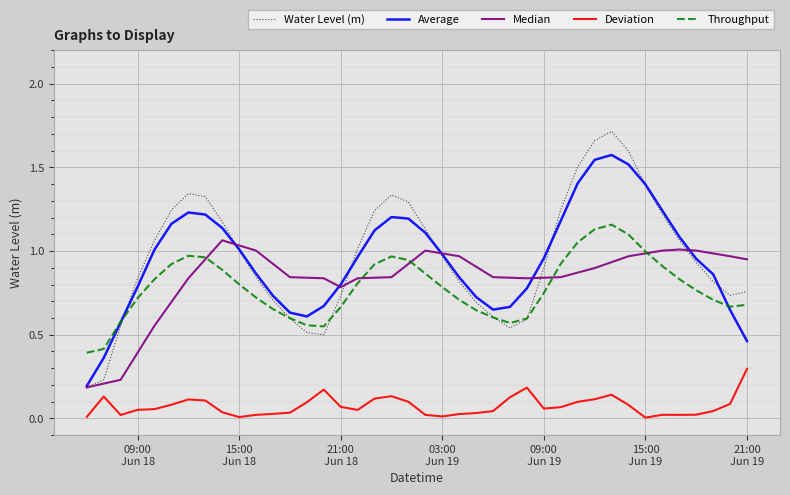

Count the number of categories in the chart.

40